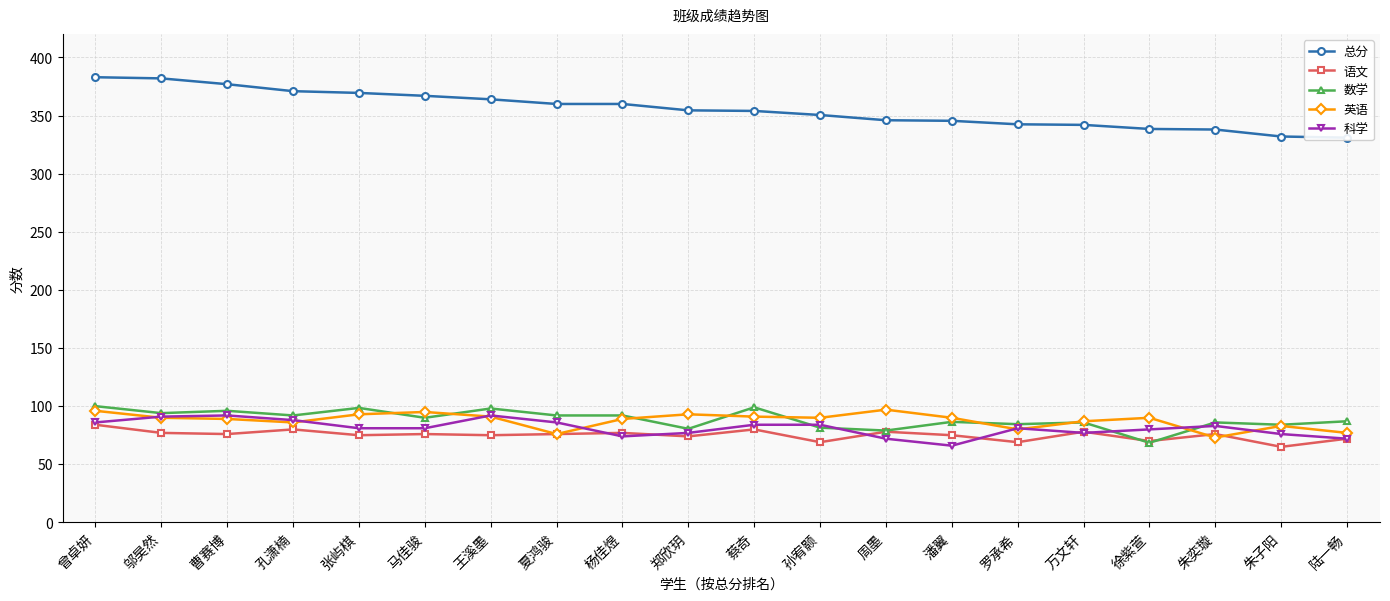

After their last crossing, which series has the higher values: 科学 or 英语?

英语